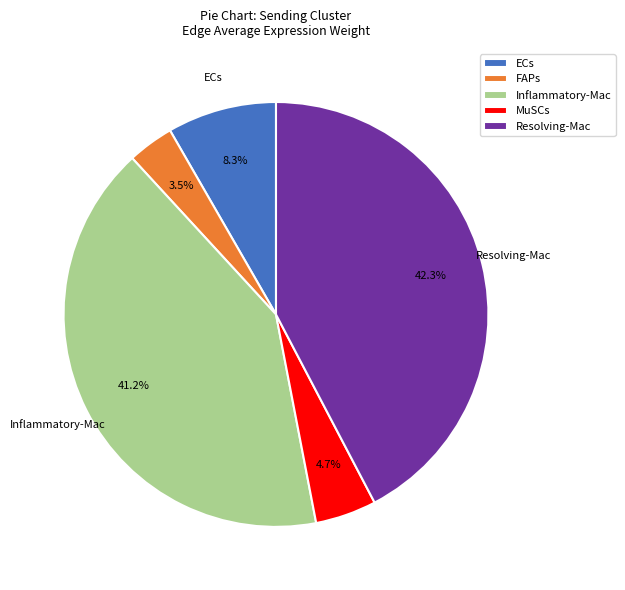

How much of the chart is everything except Inflammatory-Mac?

58.8%